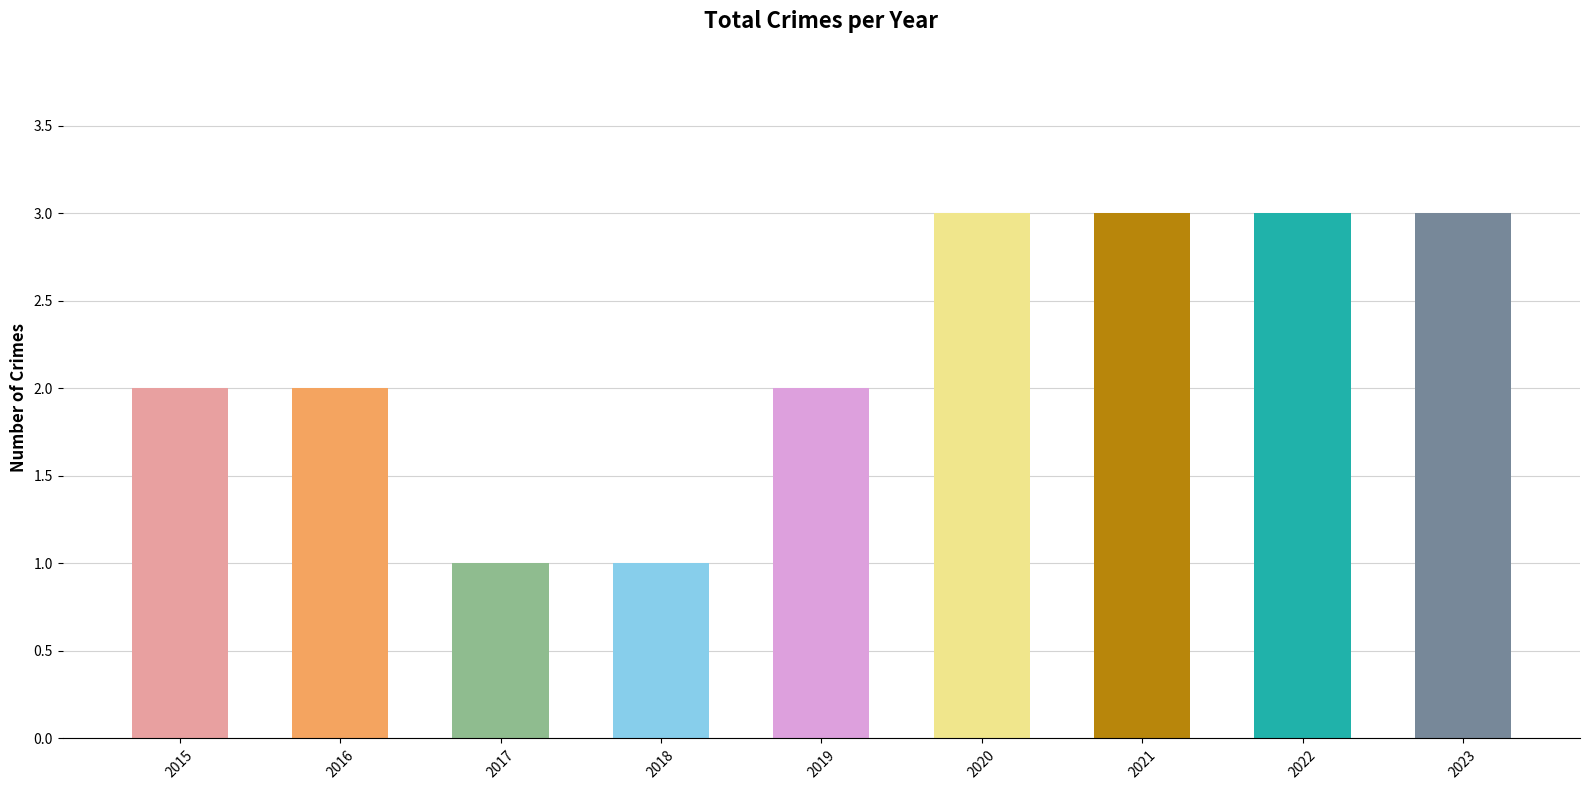

What is the sum of all values?

20